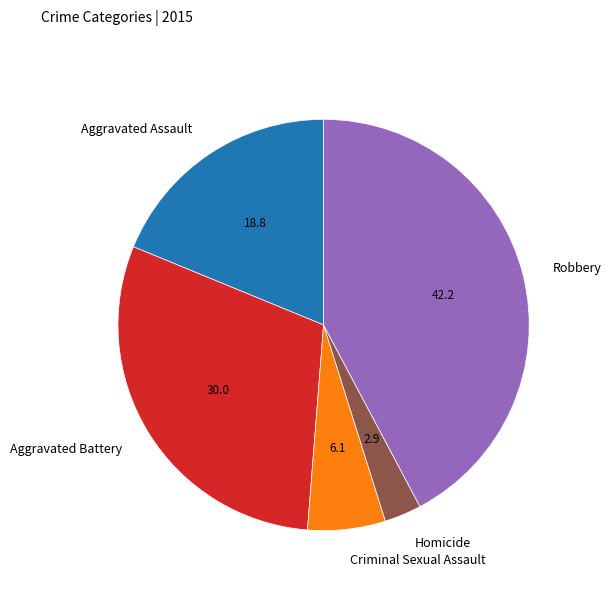

Rank the categories by value from lowest to highest.

Homicide, Criminal Sexual Assault, Aggravated Assault, Aggravated Battery, Robbery